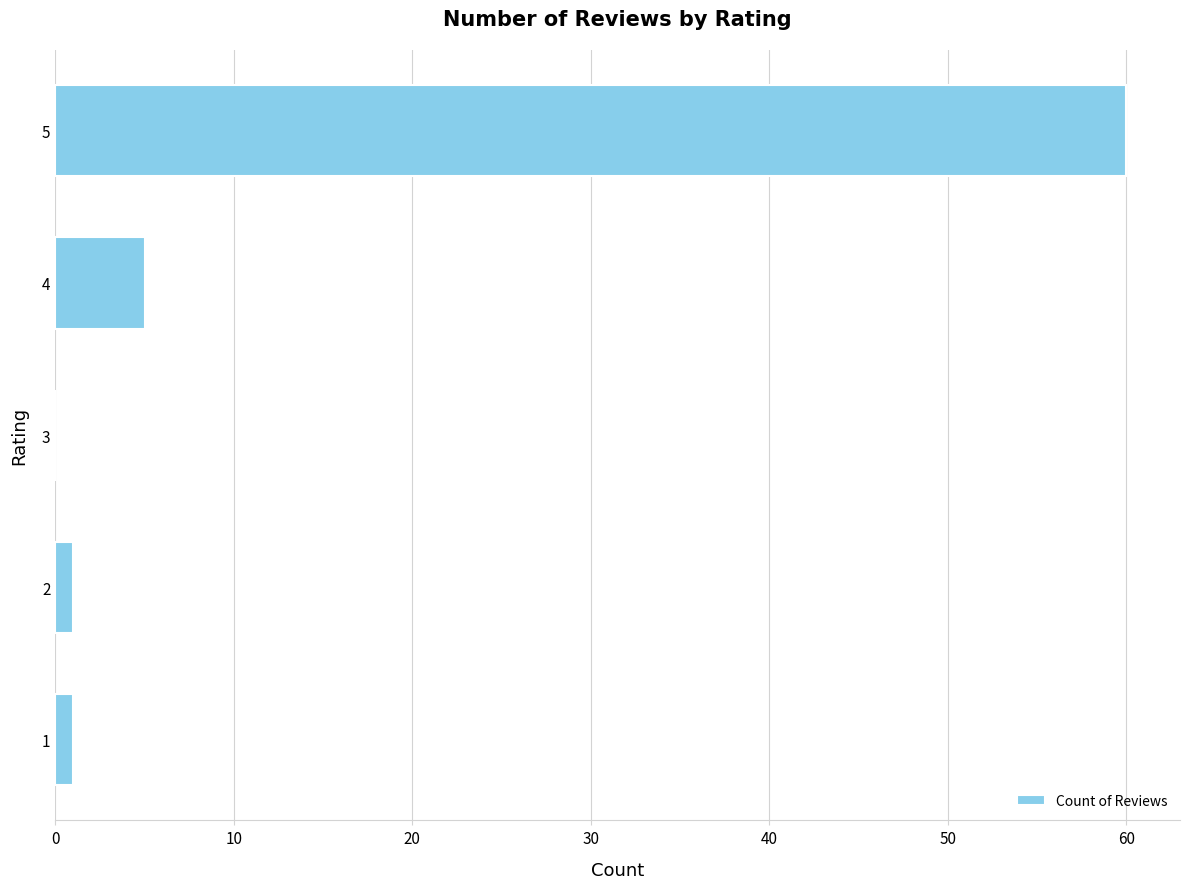

The chart shows a value of 5 at 4. True or false?

True